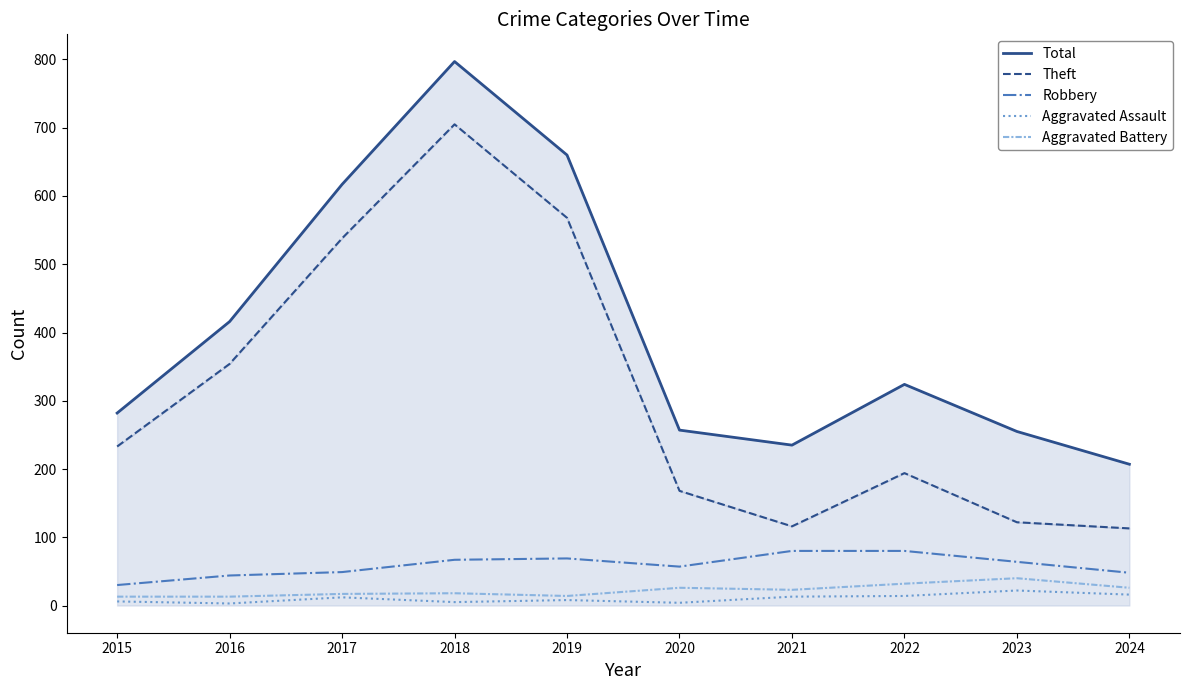

Which category has the highest value across all series?

2018